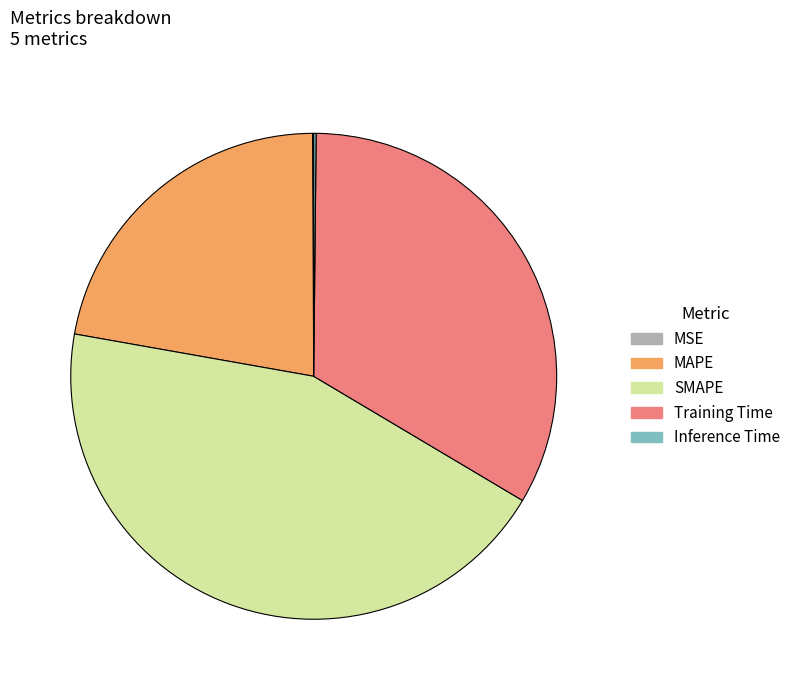

Which category has the biggest portion of the pie?

SMAPE